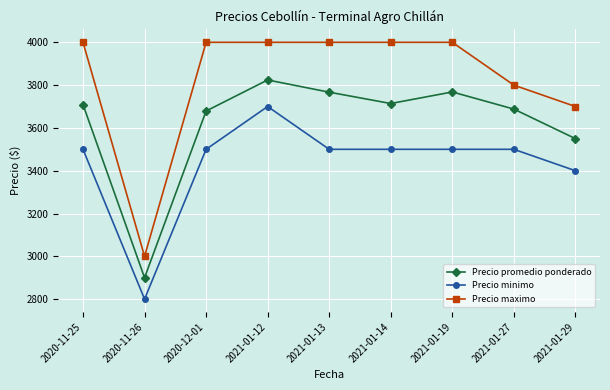

What is the value of the Precio promedio ponderado point at the 2nd from the left?

2900